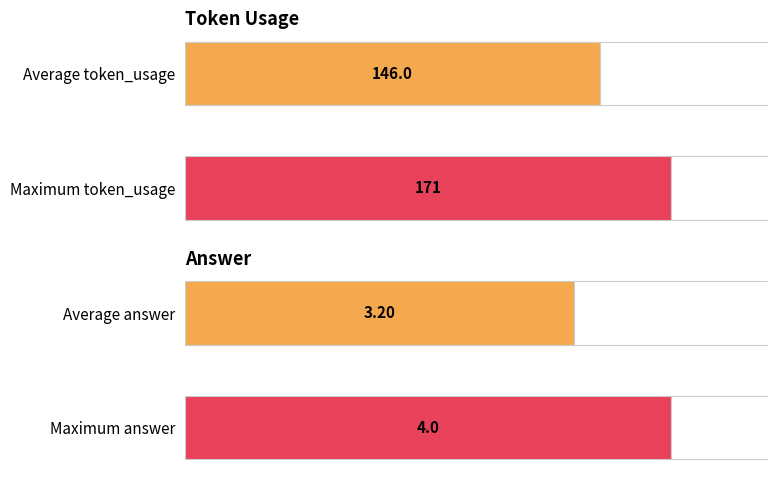

How many distinct data groups are displayed?

2